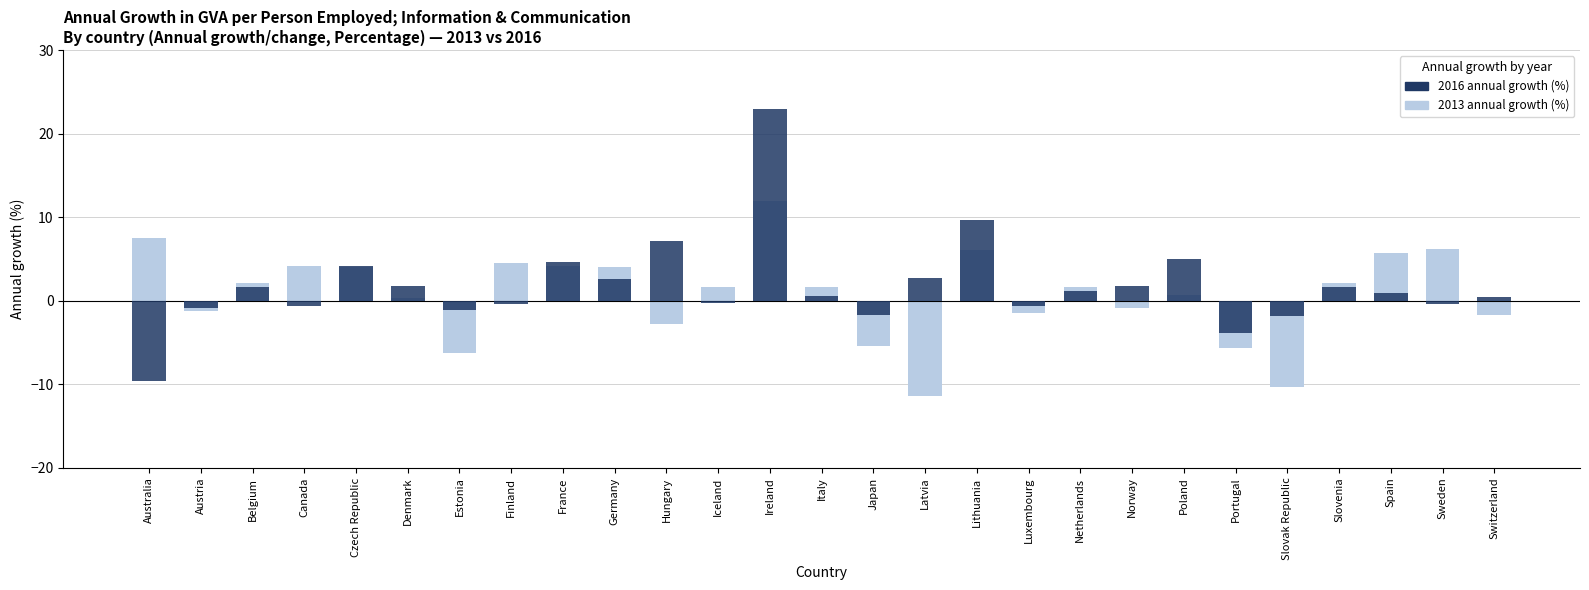

How many bars are there in each group?

2